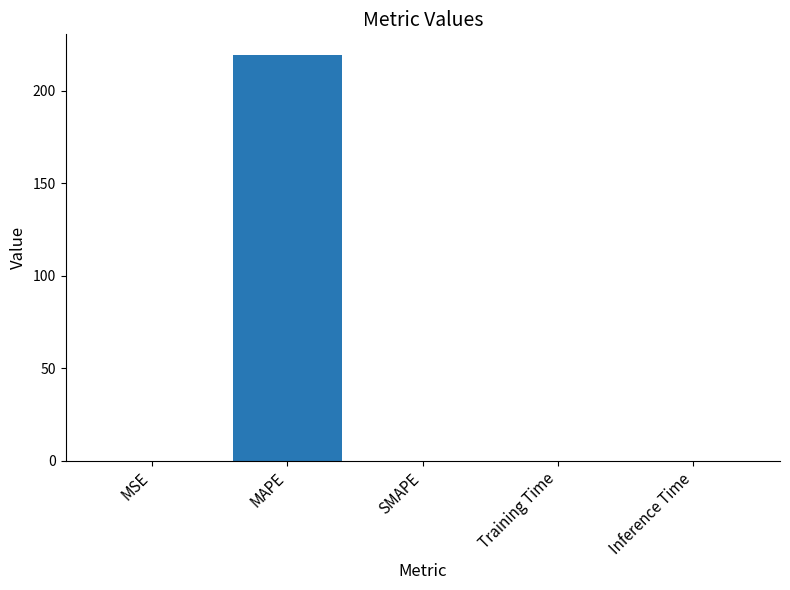

The chart shows a value of 0.0 at Inference Time. True or false?

True